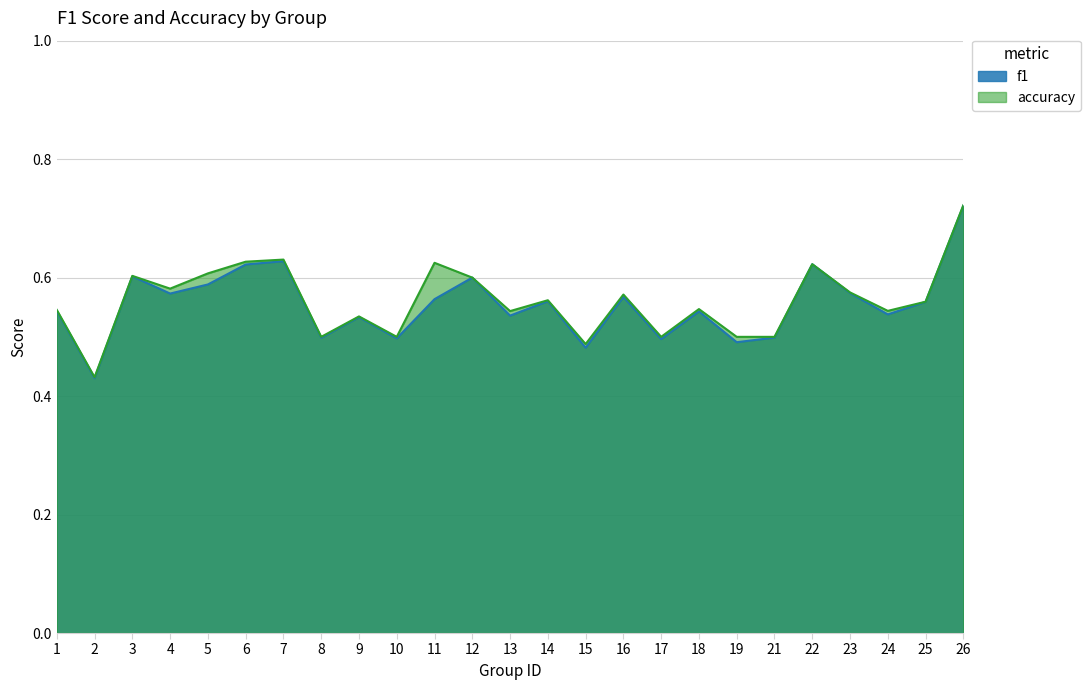

At 4, list the series in order from largest to smallest.

accuracy, f1